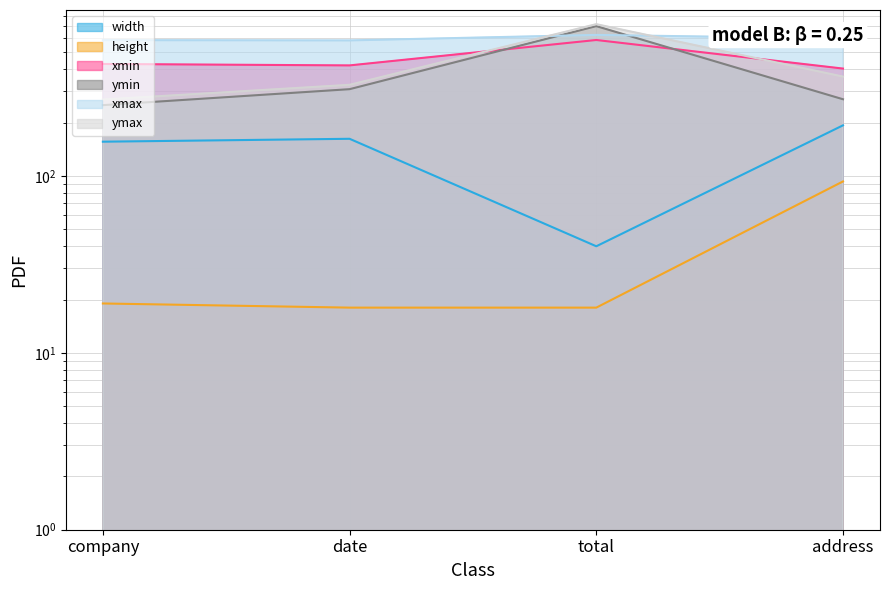

True or false: xmax has more than 0 interior local peaks.

True